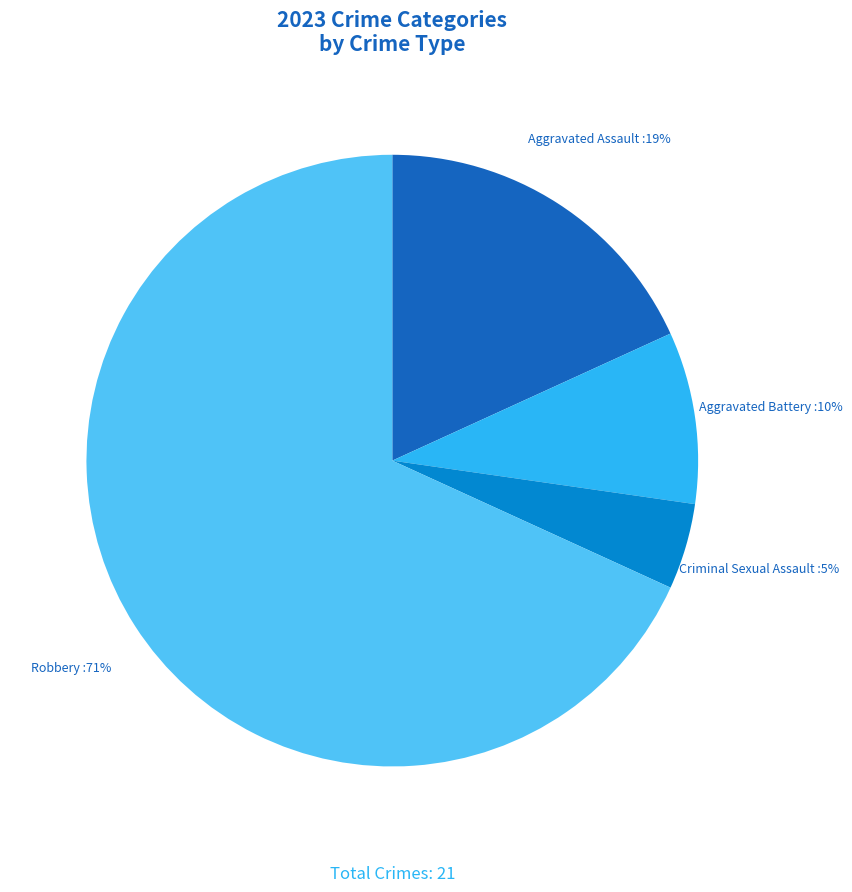

Rank the categories by value from lowest to highest.

Criminal Sexual Assault, Aggravated Battery, Aggravated Assault, Robbery